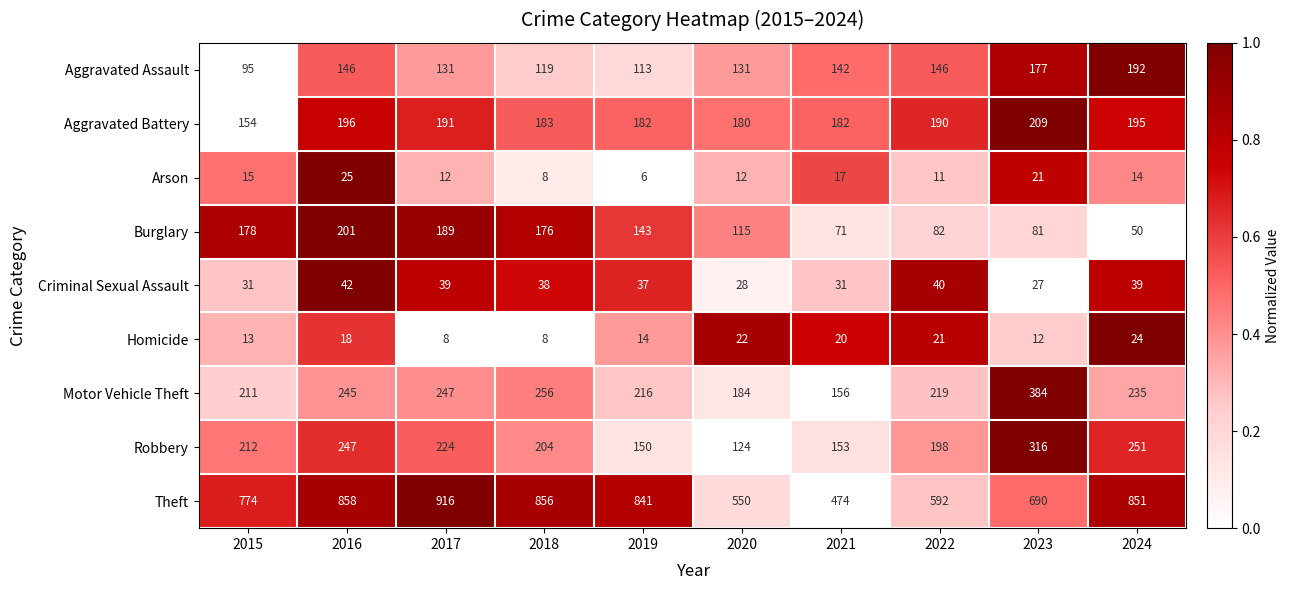

Which label corresponds to the smallest value in the chart?

2019